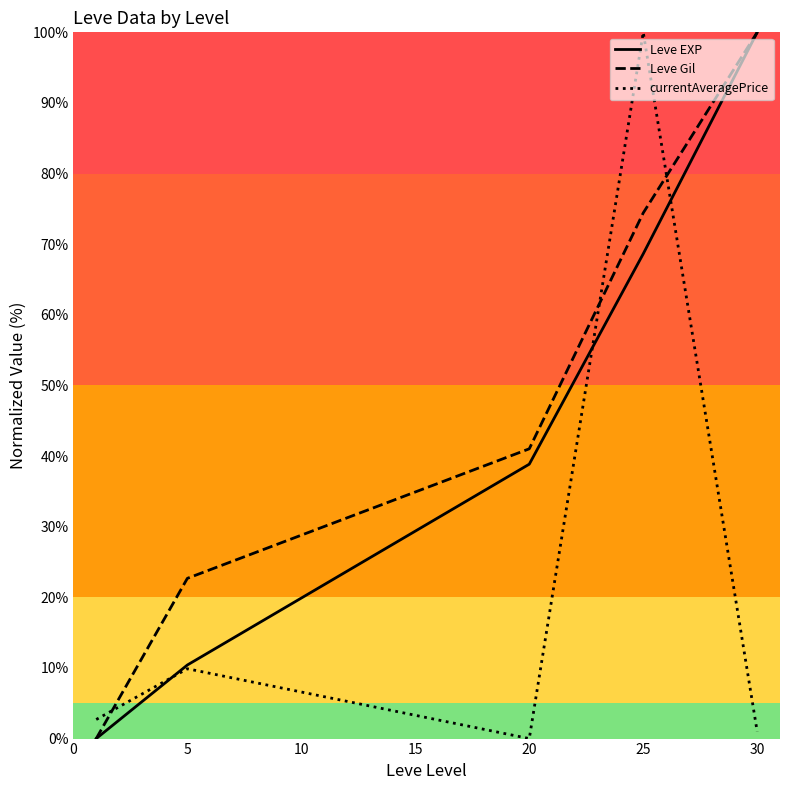

True or false: Leve Gil has more than 1 points higher than both neighbors.

False